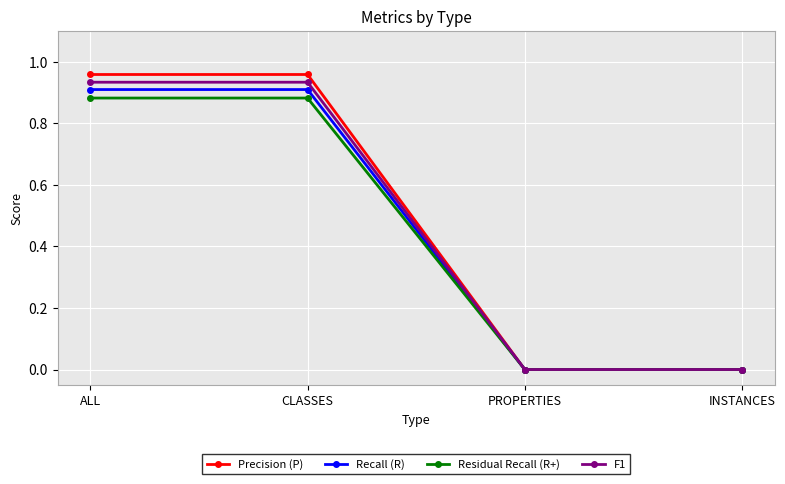

True or false: F1 has more than 2 interior local peaks.

False